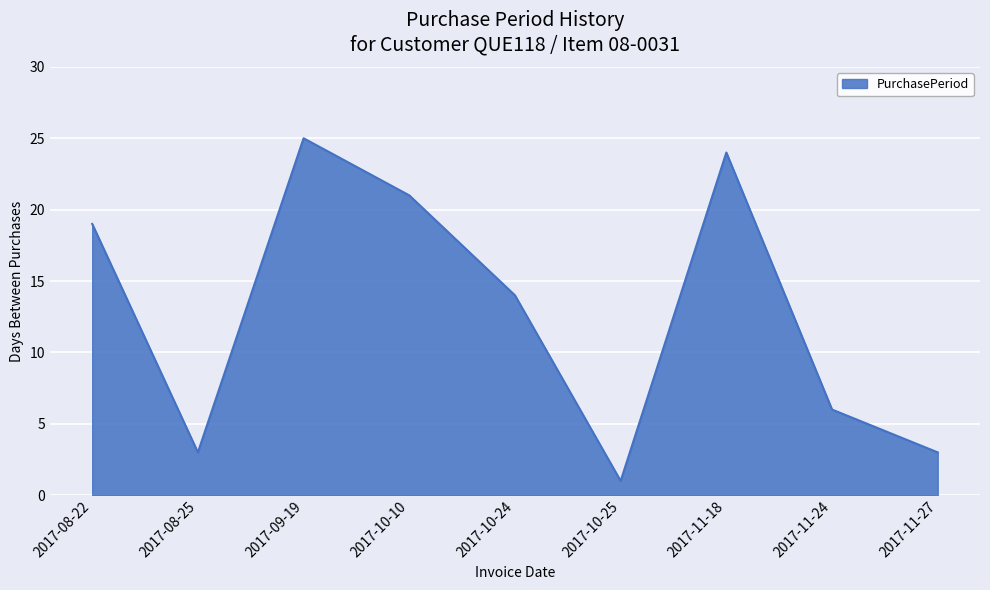

What is the difference between the values at 2017-10-25 and 2017-11-18?

23